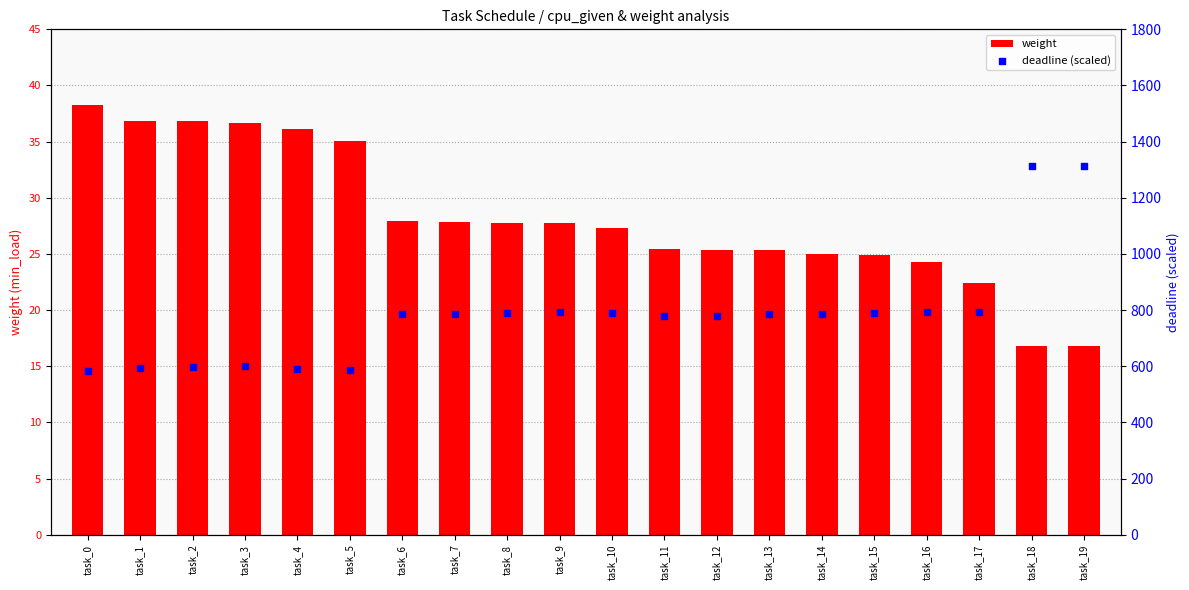

Is the value of deadline (scaled) at task_5 greater than the value of weight at task_11?

Yes